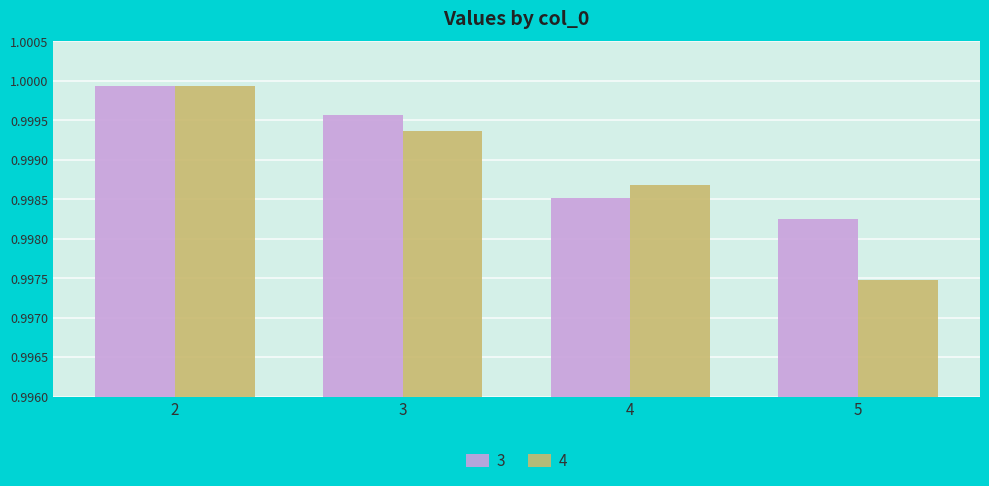

List the series in order of their overall mean, highest first.

3, 4